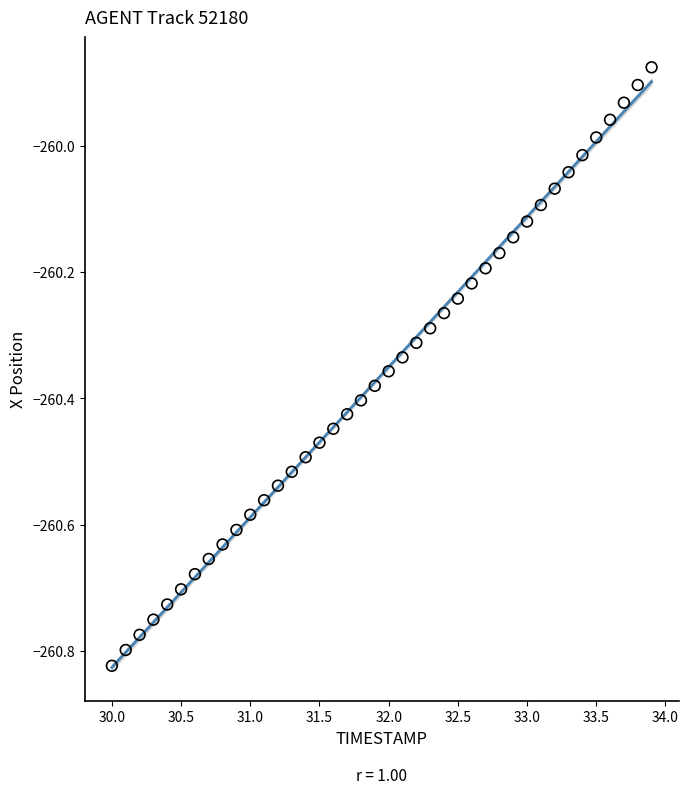

What is the range of Y values (max minus min)?

0.9